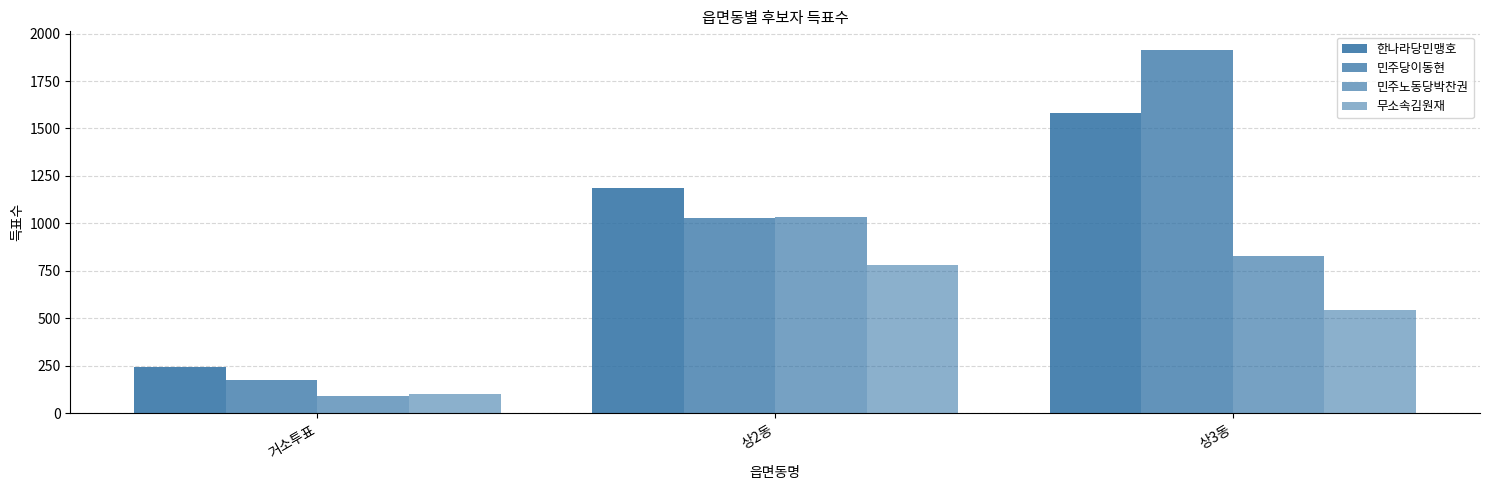

True or false: 무소속김원재 has a value of 66 at 거소투표.

False